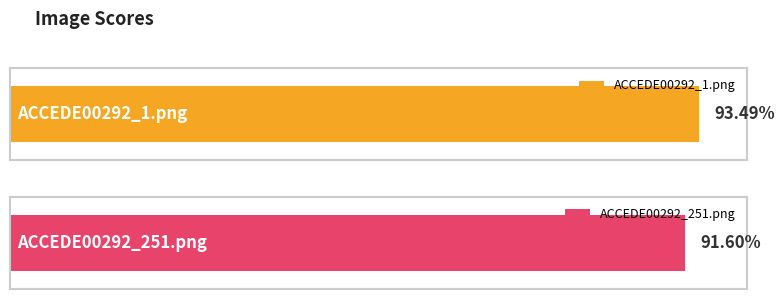

The value at ACCEDE00292_1.png is 0.4. True or false?

False